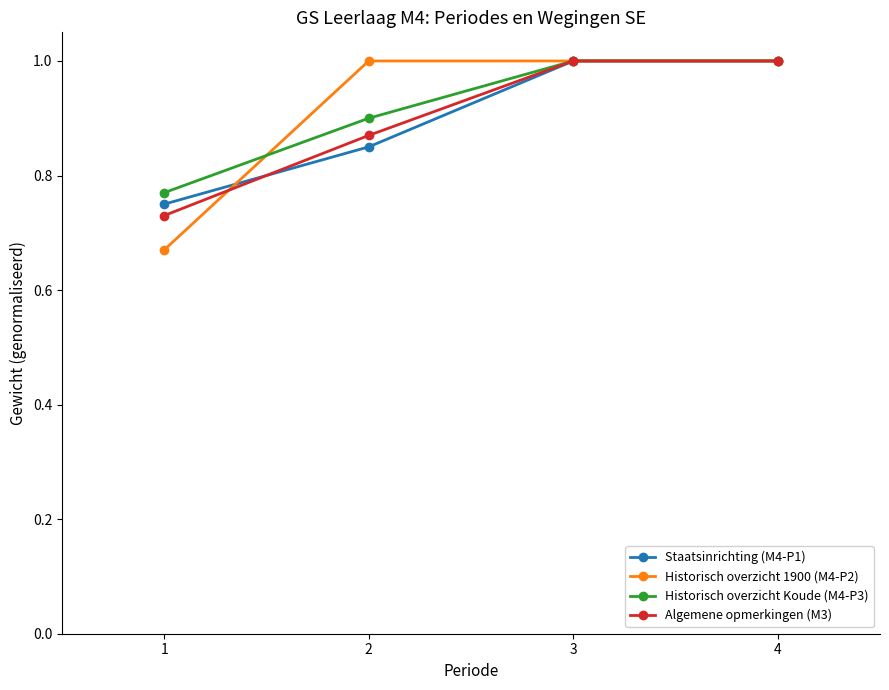

Which category has the lowest value in the Historisch overzicht 1900 (M4-P2) series?

1